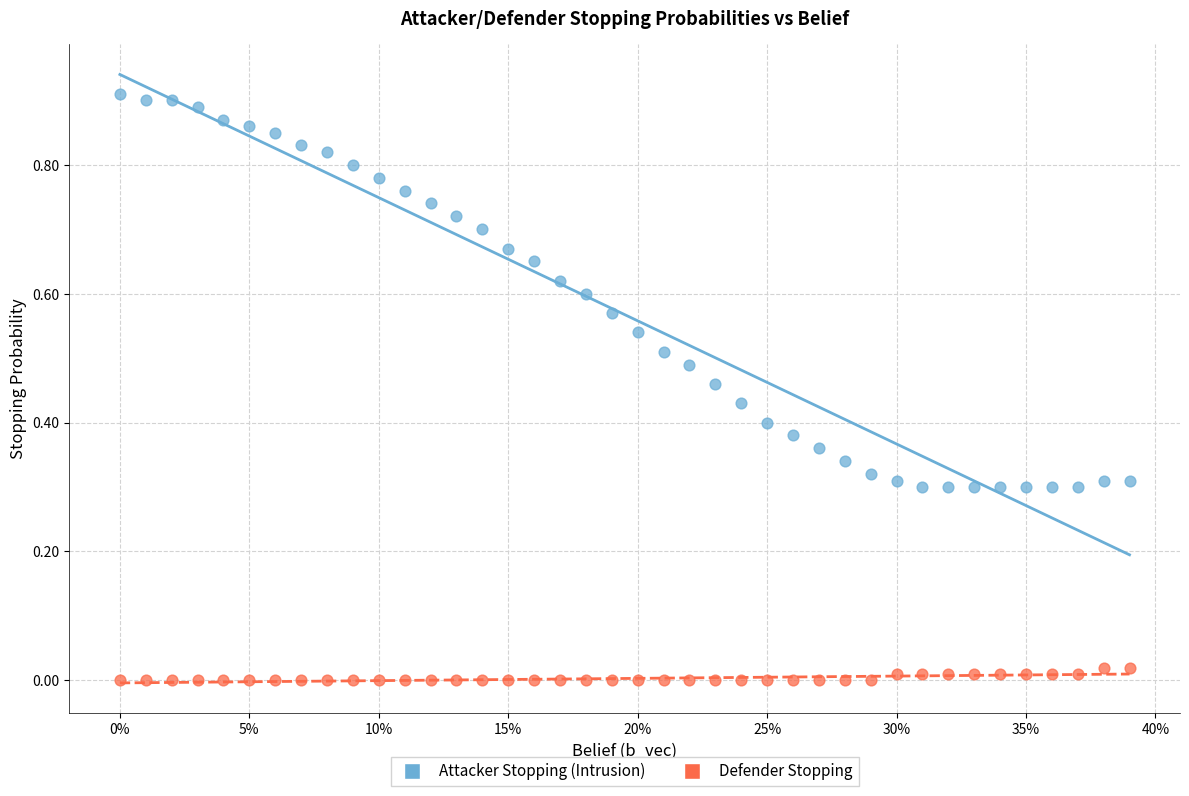

What are all the series names shown in the legend?

Attacker Stopping (Intrusion), Defender Stopping